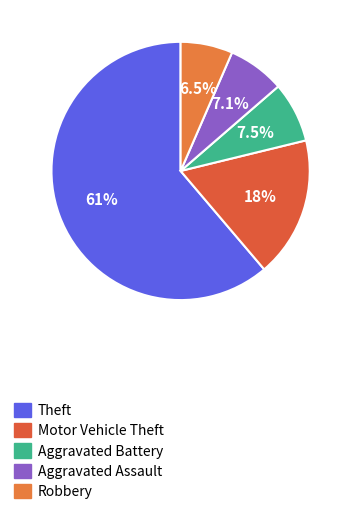

To the nearest percent, what is the difference between the largest and smallest slice percentages?

55%